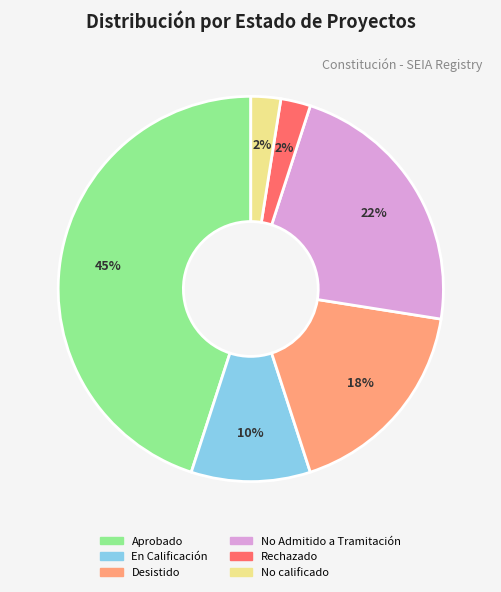

To the nearest percent, what is the difference between the largest and smallest slice percentages?

43%